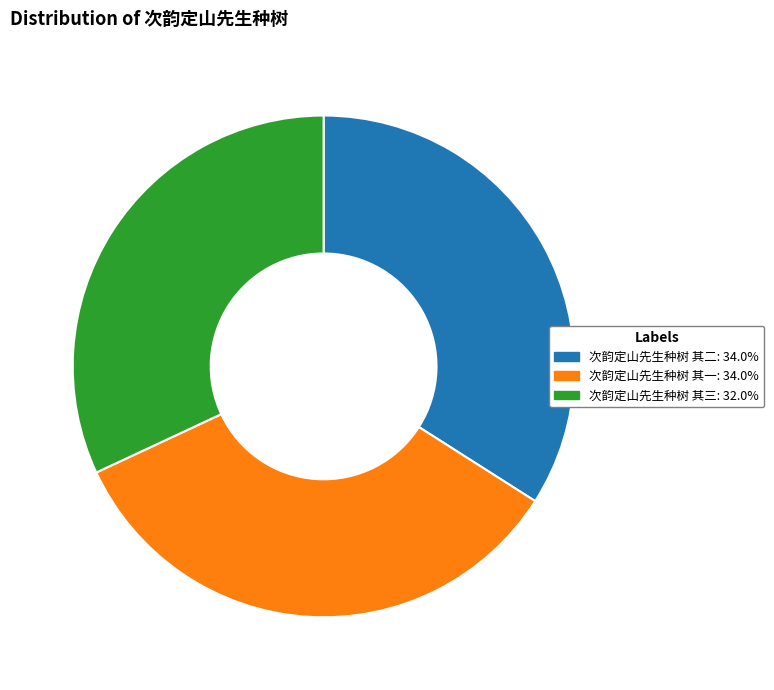

True or false: 次韵定山先生种树 其二 accounts for 34% of the total.

True